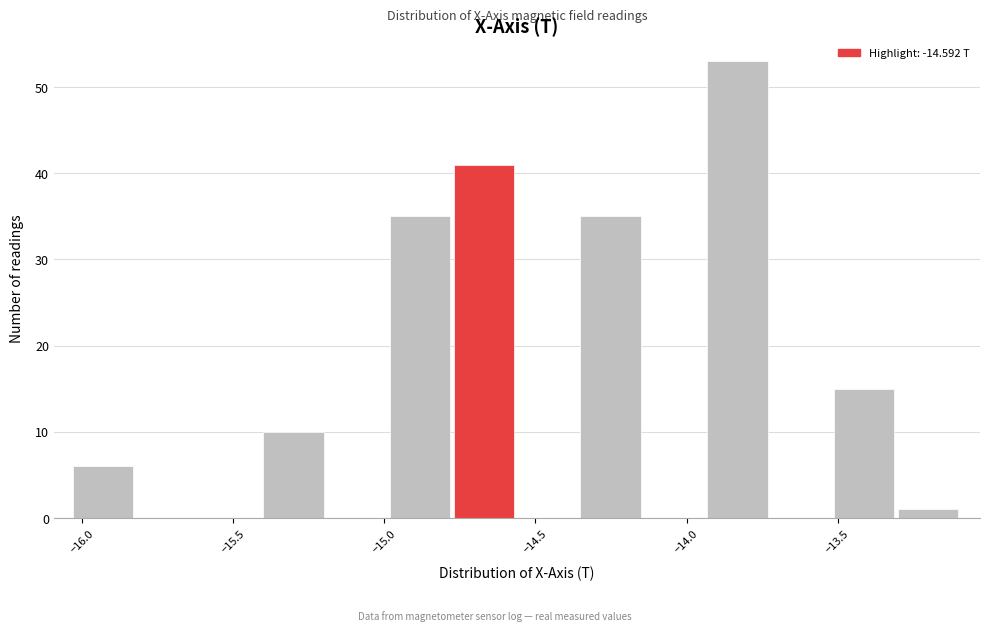

Reading left to right, transcribe this chart: for each bar, give the range it covers on the x-axis and its height. Neither the bar edges nor the heights are printed on the chart, so give them approximately, as read against the axes.

-16.05 to -15.80: 6
-15.80 to -15.60: 0
-15.60 to -15.40: 0
-15.40 to -15.20: 10
-15.20 to -15.00: 0
-15.00 to -14.75: 35
-14.75 to -14.55: 41
-14.55 to -14.35: 0
-14.35 to -14.15: 35
-14.15 to -13.95: 0
-13.95 to -13.70: 53
-13.70 to -13.50: 0
-13.50 to -13.30: 15
-13.30 to -13.10: 1